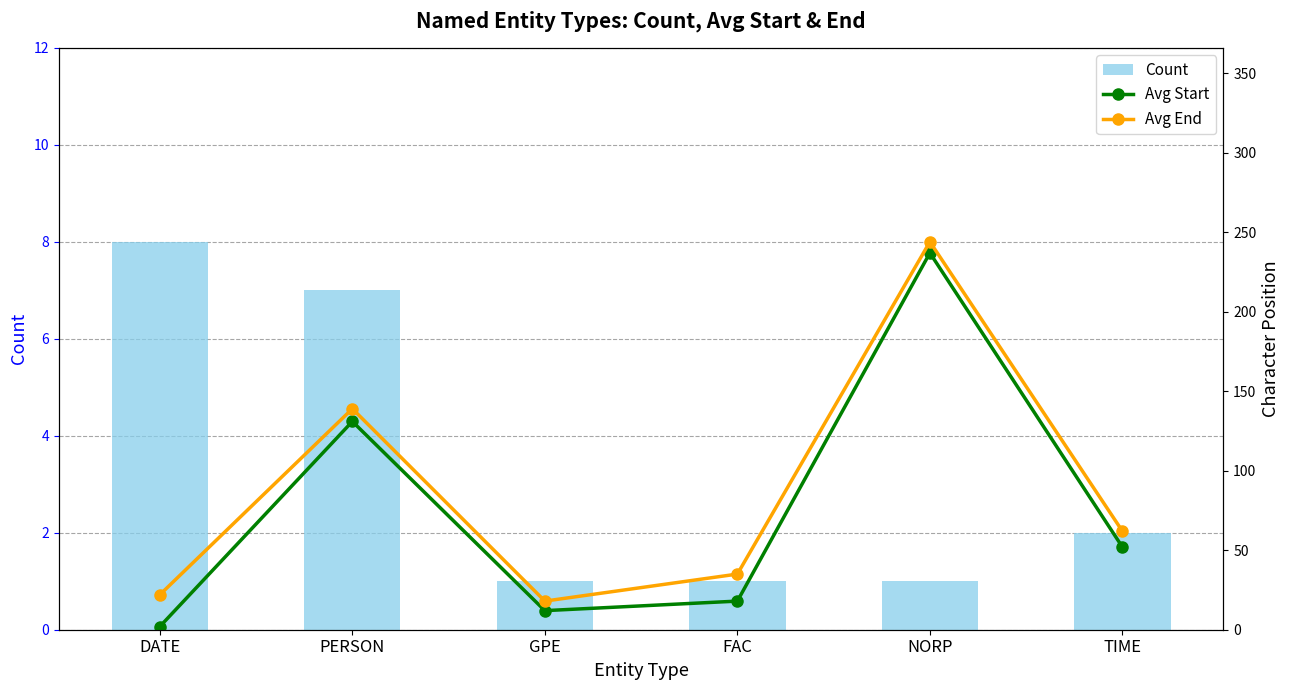

Is the value of Avg Start at PERSON greater than the value of Count at FAC?

Yes